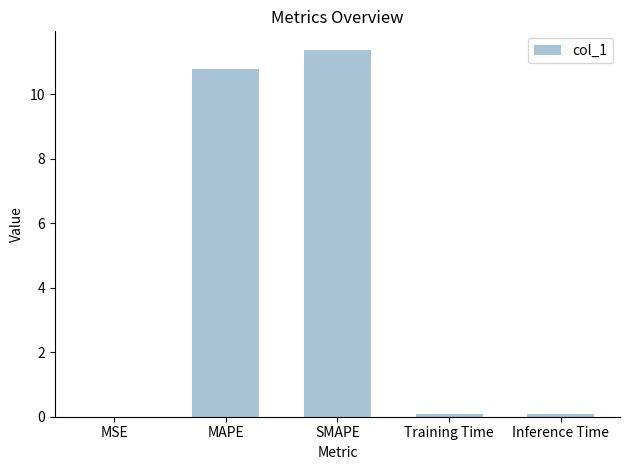

Is it true that the value at MAPE is 5.8?

False